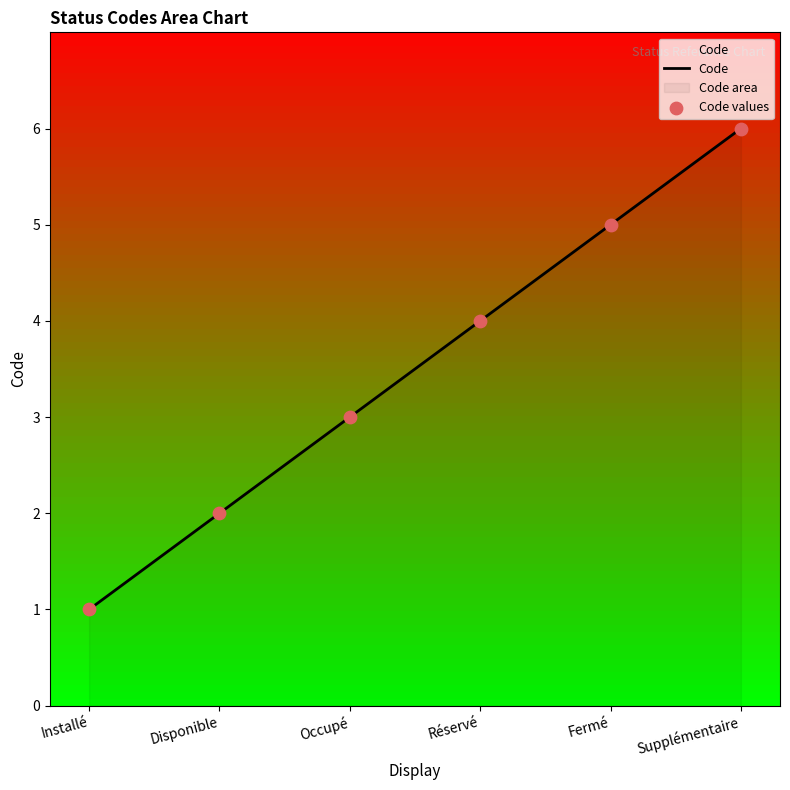

Which series contains the highest Y value?

Code